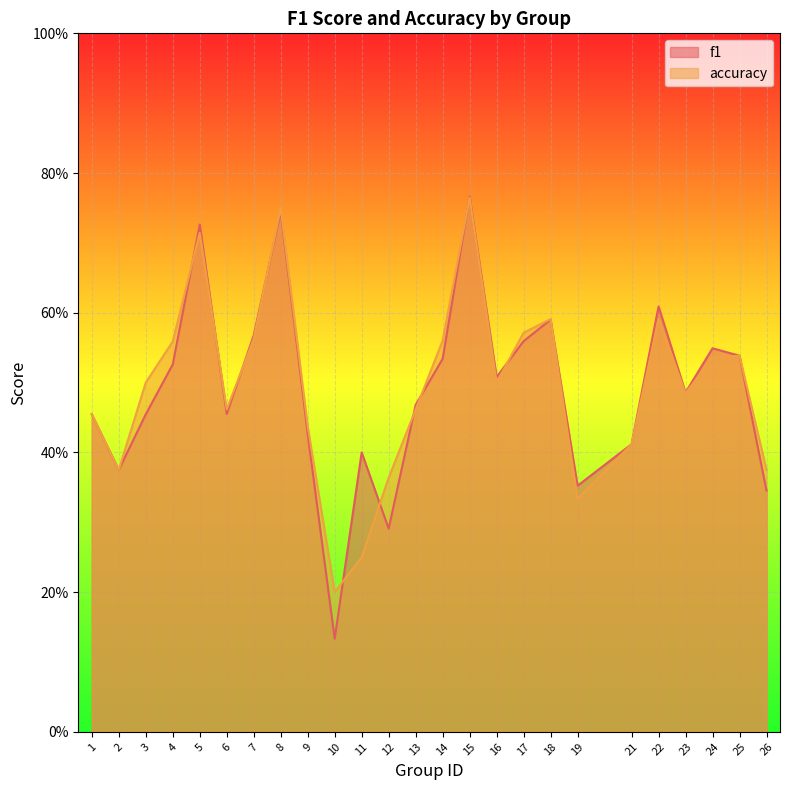

List the series in order of their peak value, lowest first.

accuracy, f1